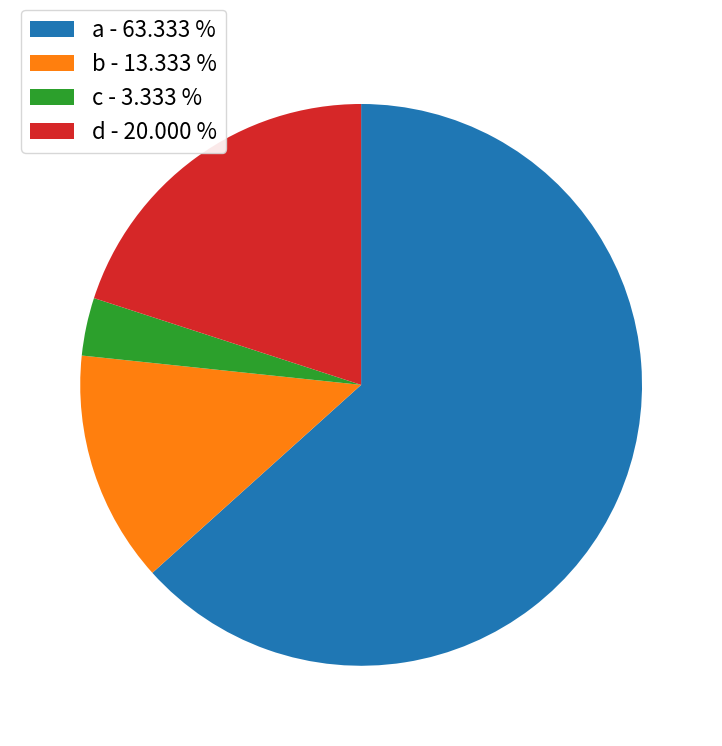

Count the number of slices in the pie.

4